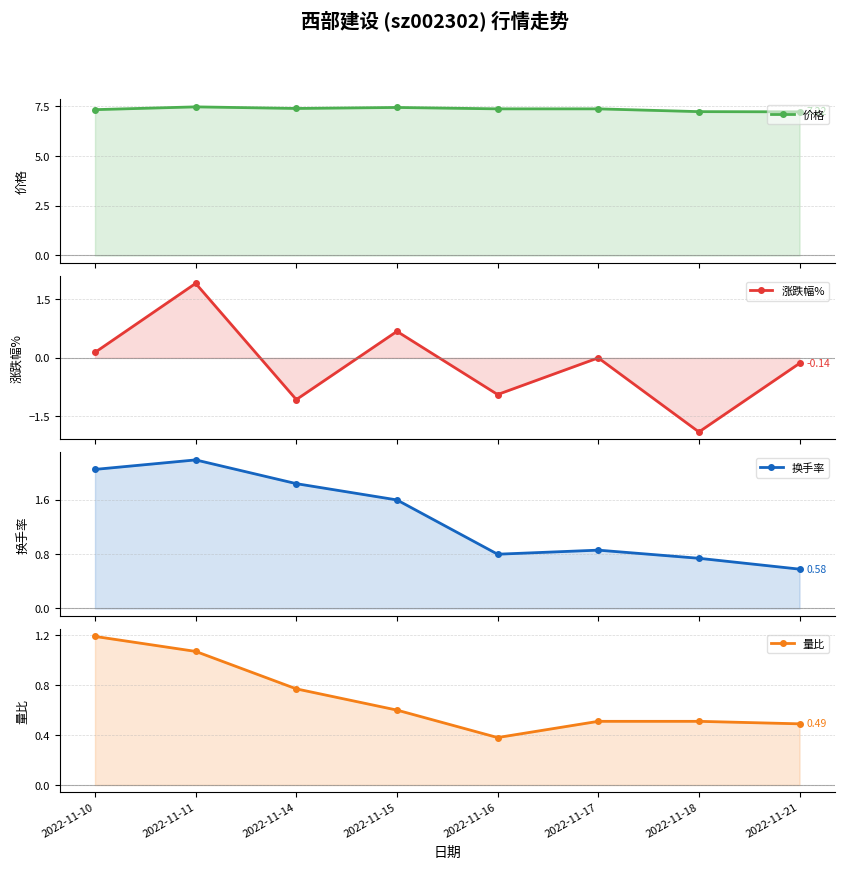

At which category is the sum across all series the highest?

2022-11-11